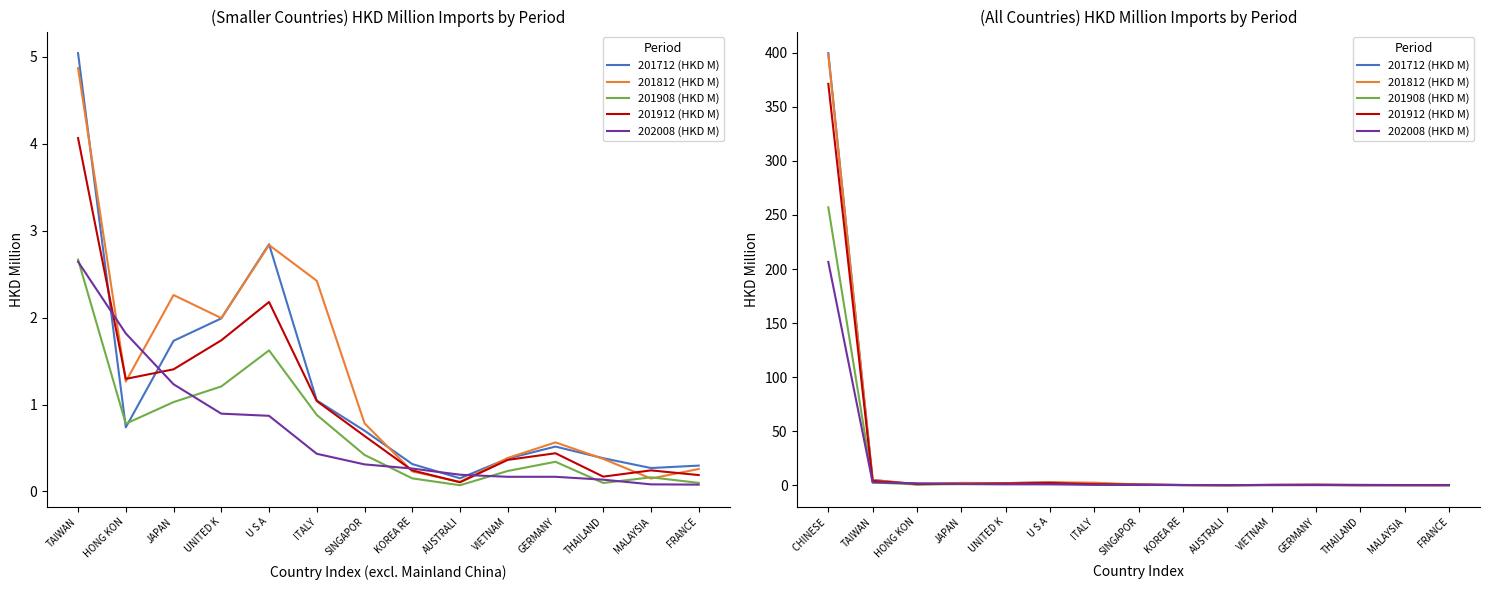

Reading left to right, list all the values displayed in this chart.

201712 (HKD M): 399.6	5.0	0.7	1.7	2.0	2.8	1.0	0.7	0.3	0.2	0.4	0.5	0.4	0.3	0.3
201812 (HKD M): 398.1	4.9	1.3	2.3	2.0	2.8	2.4	0.8	0.2	0.1	0.4	0.6	0.4	0.1	0.3
201908 (HKD M): 257.0	2.7	0.8	1.0	1.2	1.6	0.9	0.4	0.1	0.1	0.2	0.3	0.1	0.2	0.1
201912 (HKD M): 371.2	4.1	1.3	1.4	1.7	2.2	1.0	0.6	0.2	0.1	0.4	0.4	0.2	0.2	0.2
202008 (HKD M): 206.6	2.6	1.8	1.2	0.9	0.9	0.4	0.3	0.3	0.2	0.2	0.2	0.1	0.1	0.1